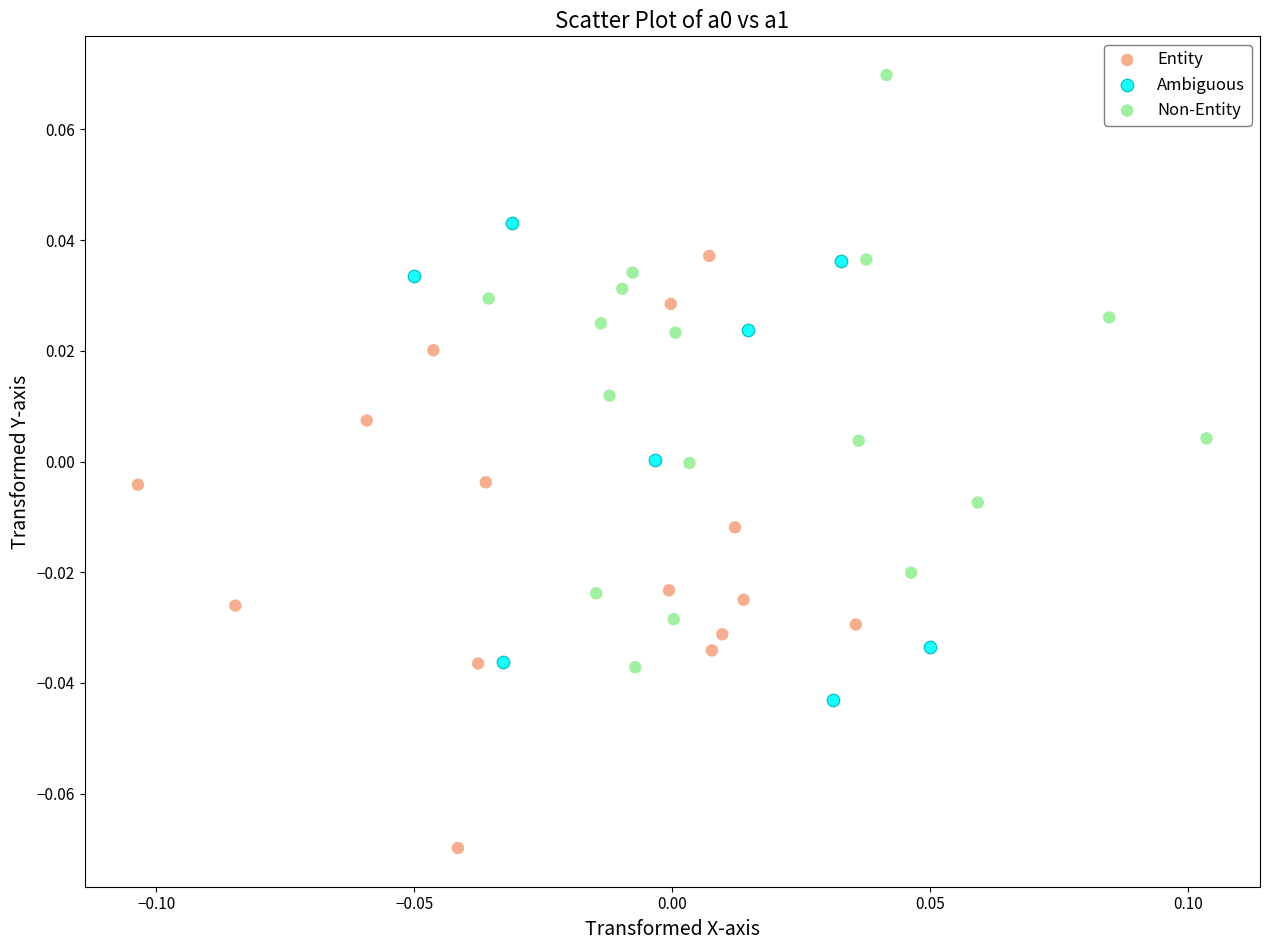

Which series contains the highest Y value?

Non-Entity